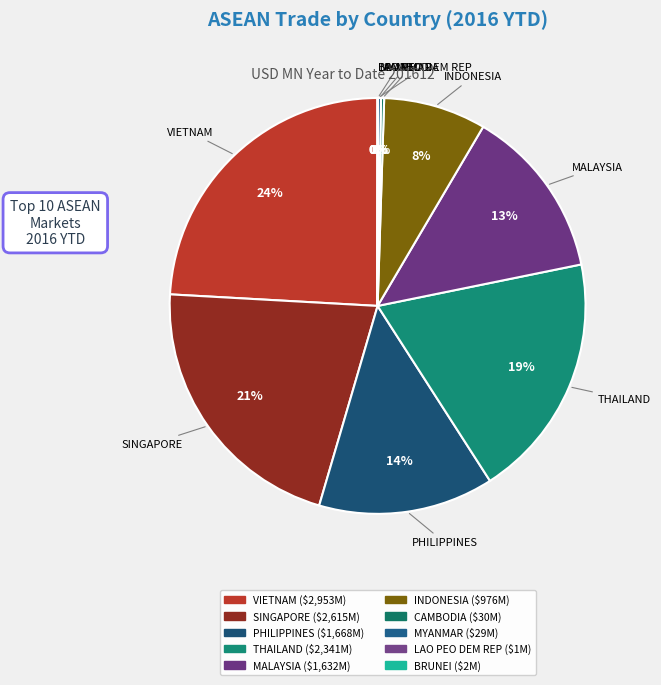

Which category has the biggest portion of the pie?

VIETNAM